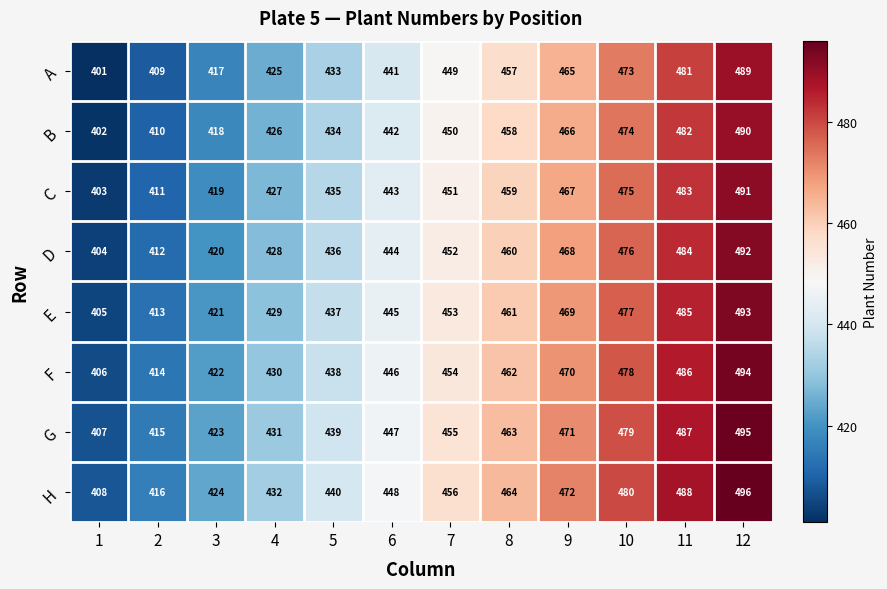

What is the difference between the second highest and second lowest values in the D series?

72